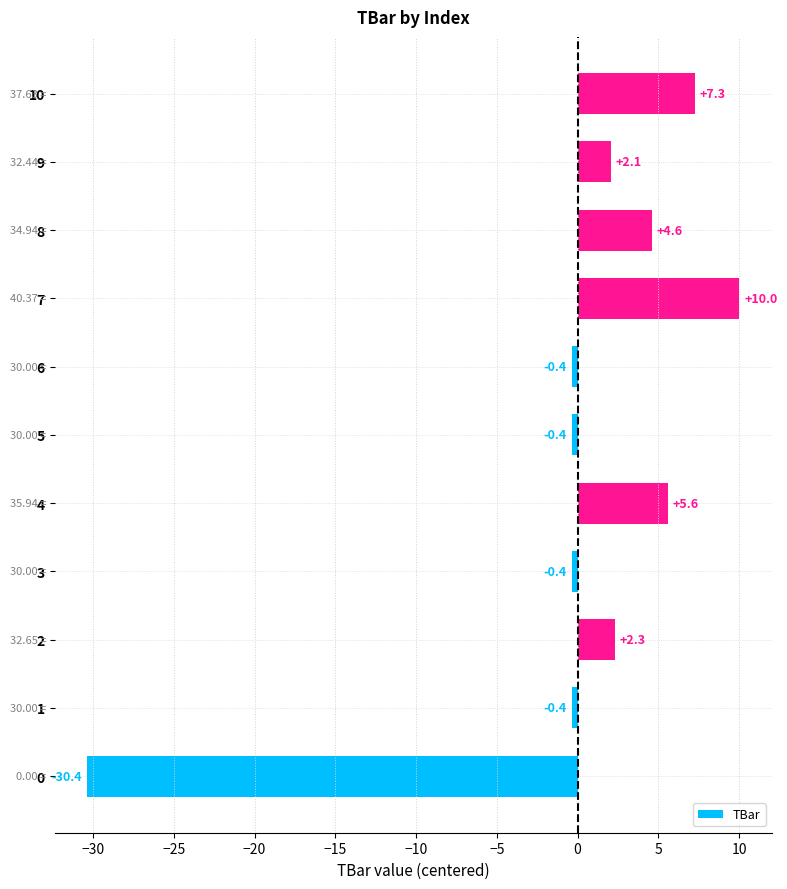

What is the greatest value displayed?

10.0